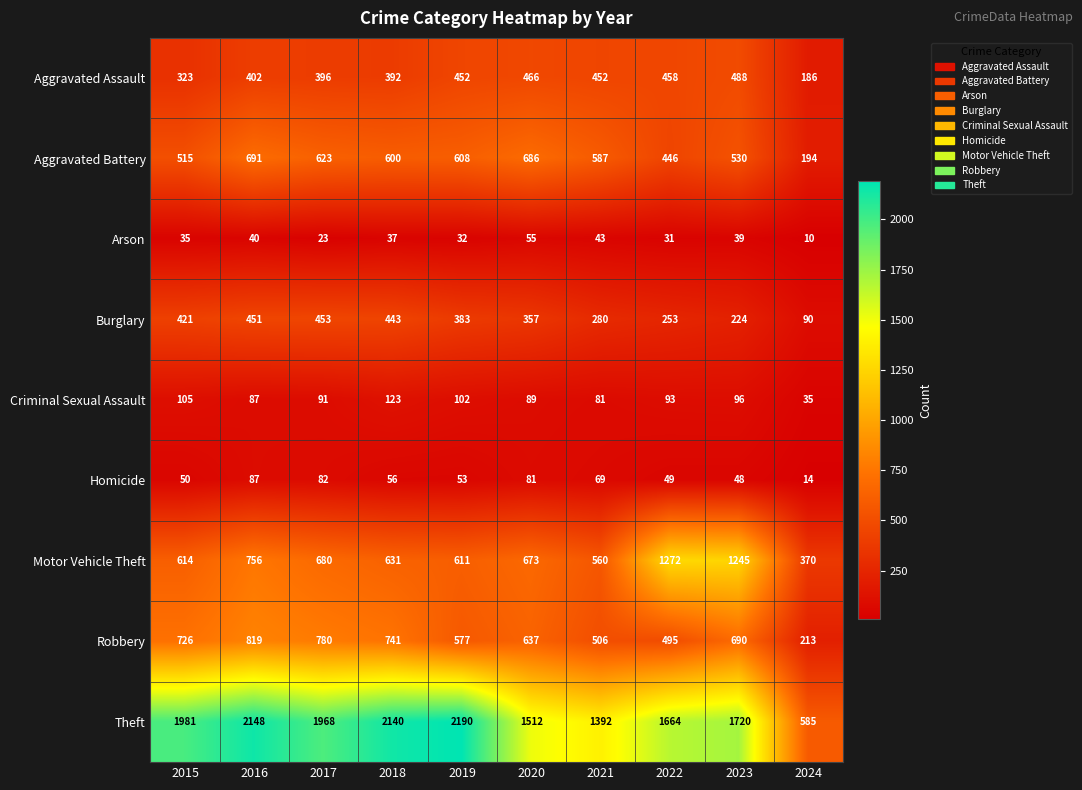

At which label does Homicide first exceed 56?

2016